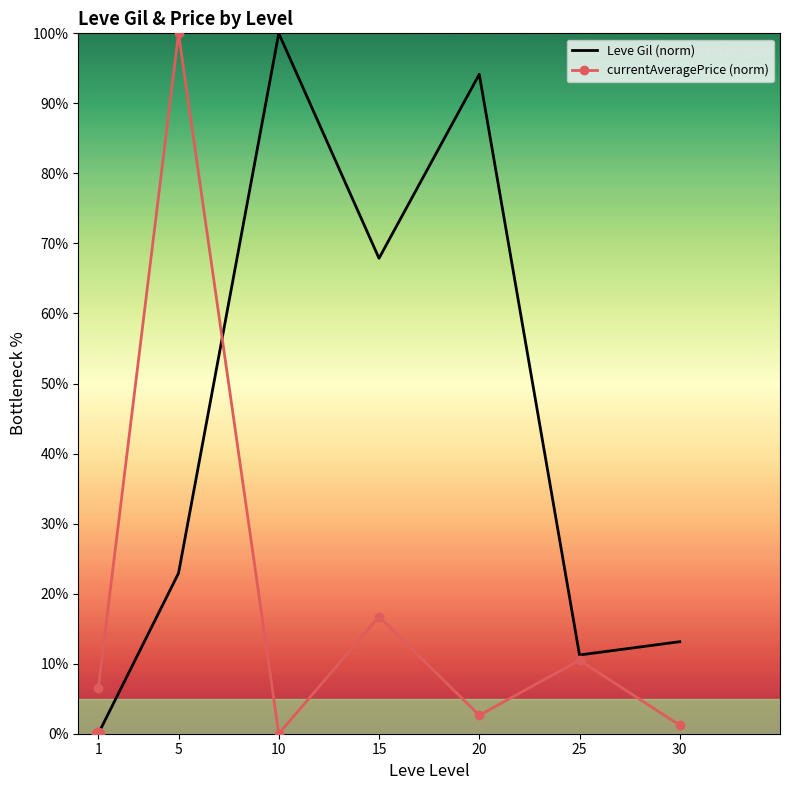

At how many categories does at least one series exceed 14?

4